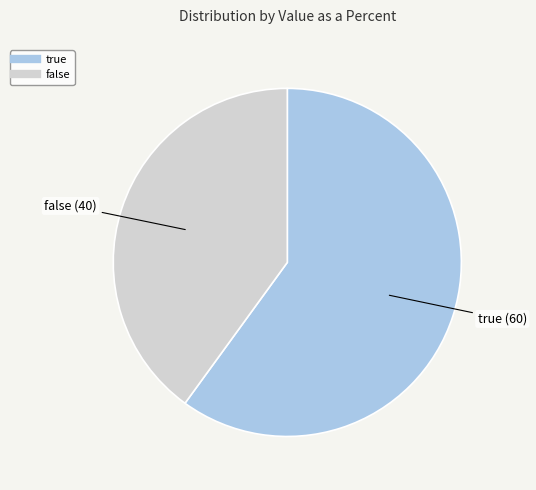

Is the sum of false and true greater than half?

Yes